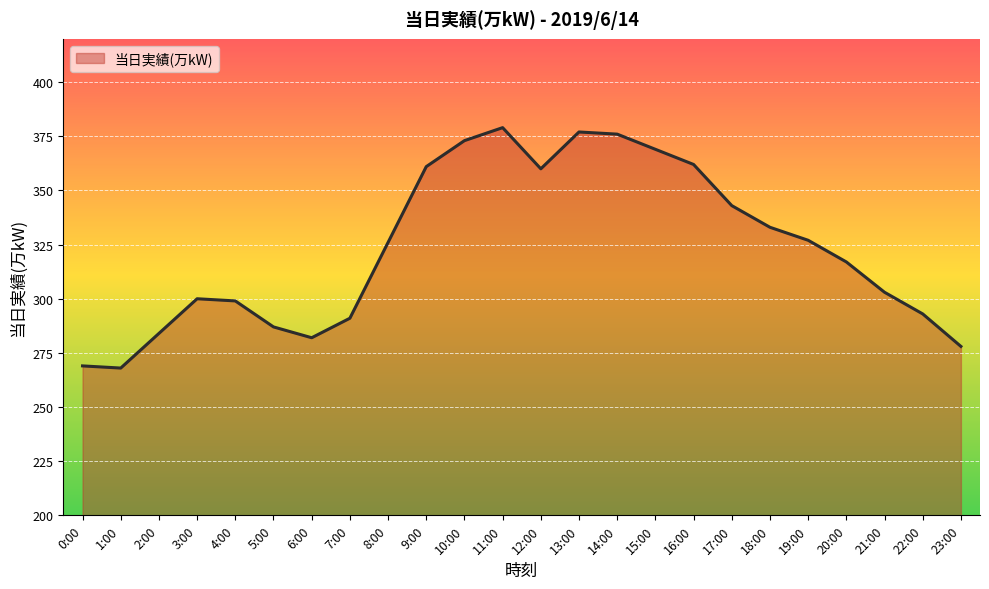

How many series are shown in this chart?

1